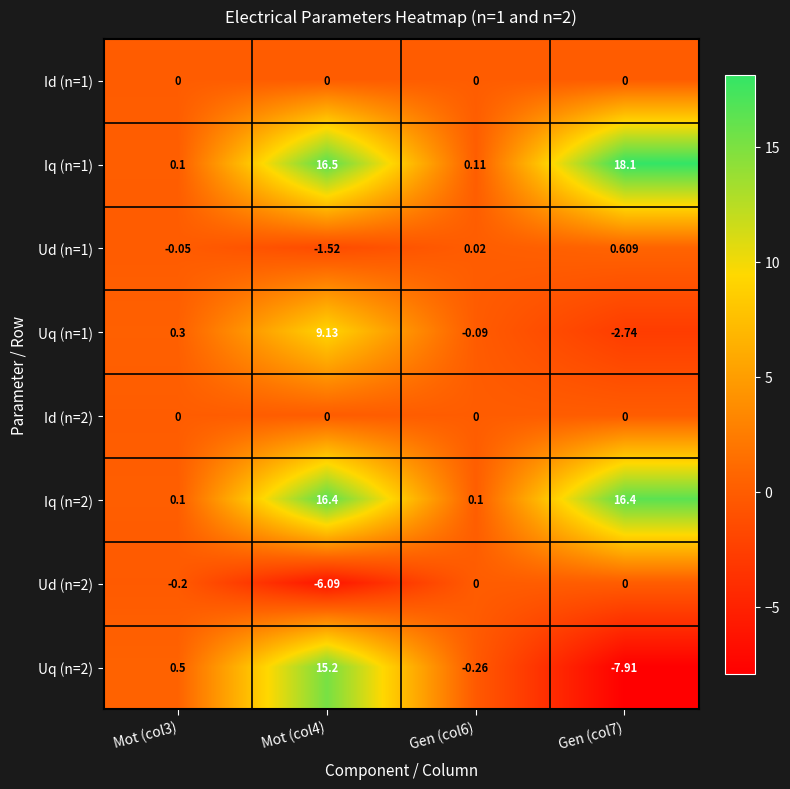

Is the value of Id (n=1) at Gen (col6) greater than the value of Iq (n=2) at Gen (col7)?

No